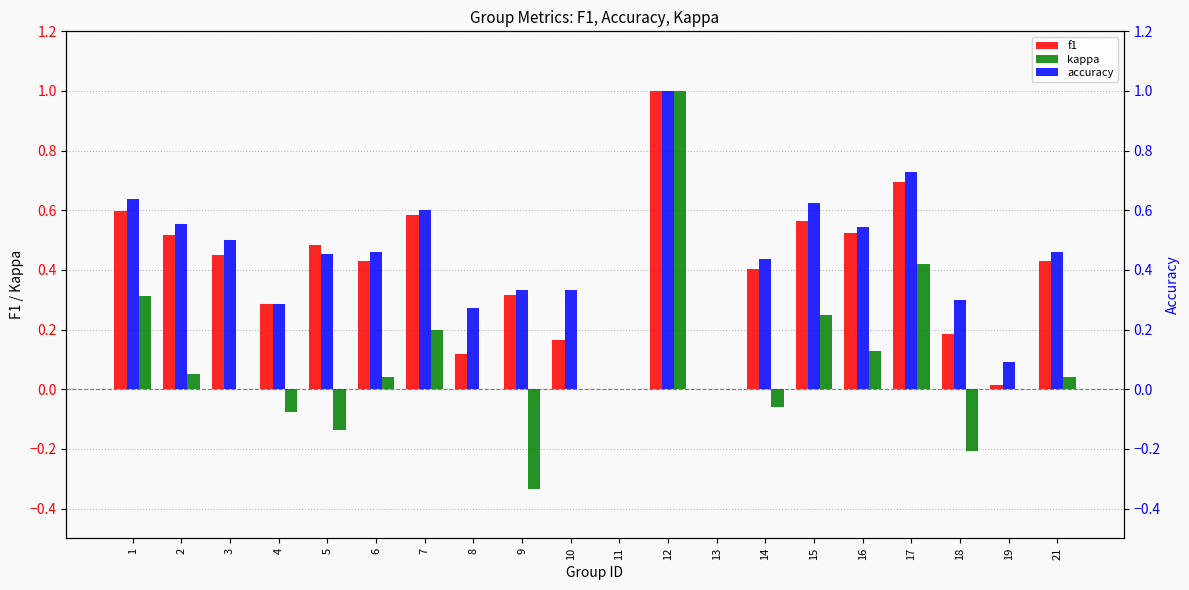

Which series has the widest spread of values?

kappa